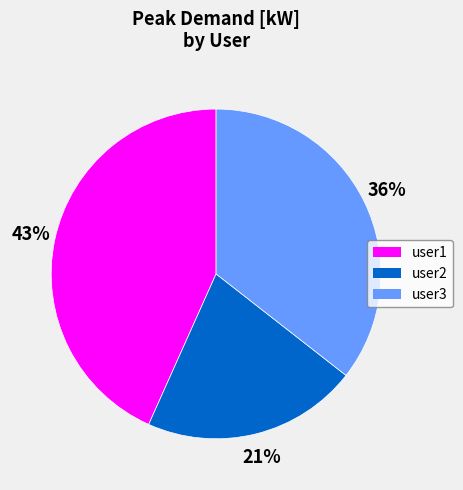

To the nearest percent, what is the difference between the largest and smallest slice percentages?

22%